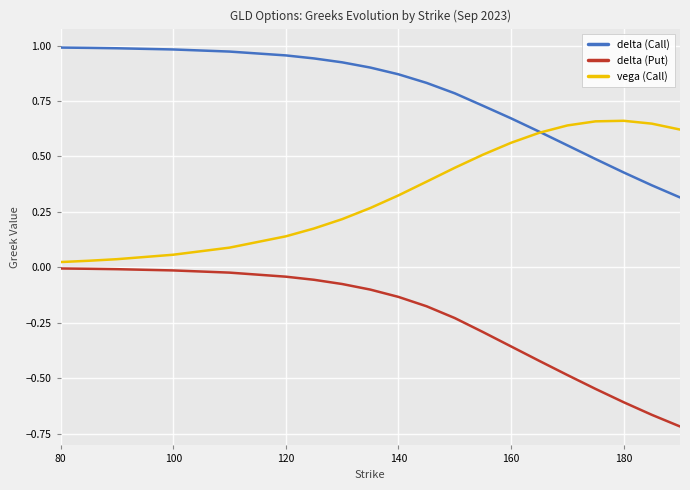

True or false: delta (Call) and delta (Put) cross at least once.

False